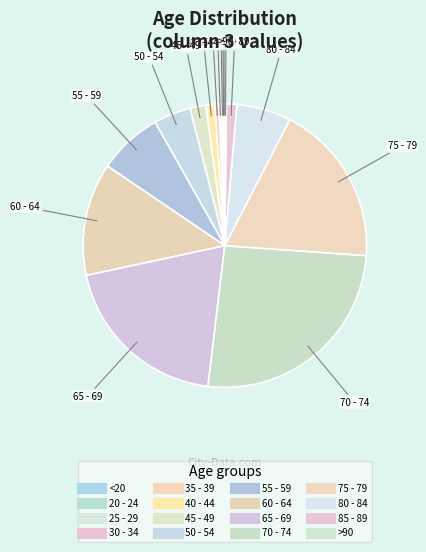

True or false: 50 - 54 accounts for 17% of the total.

False